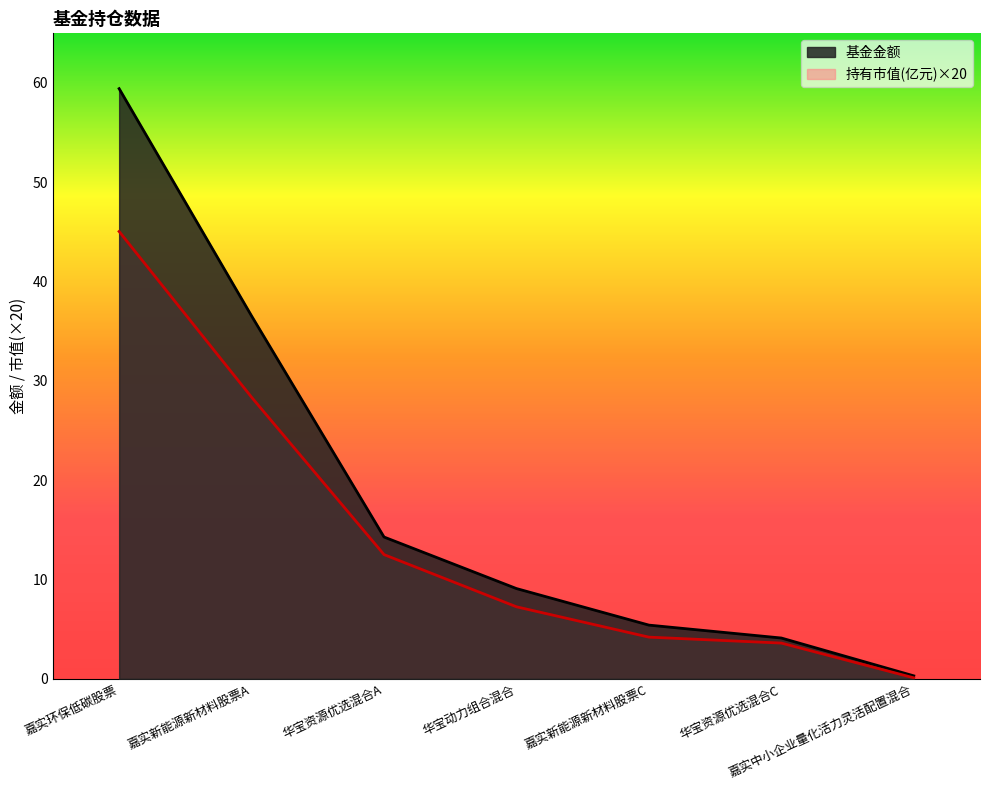

The 持有市值(亿元) series shows 7.5 at 嘉实新能源新材料股票C. True or false?

False